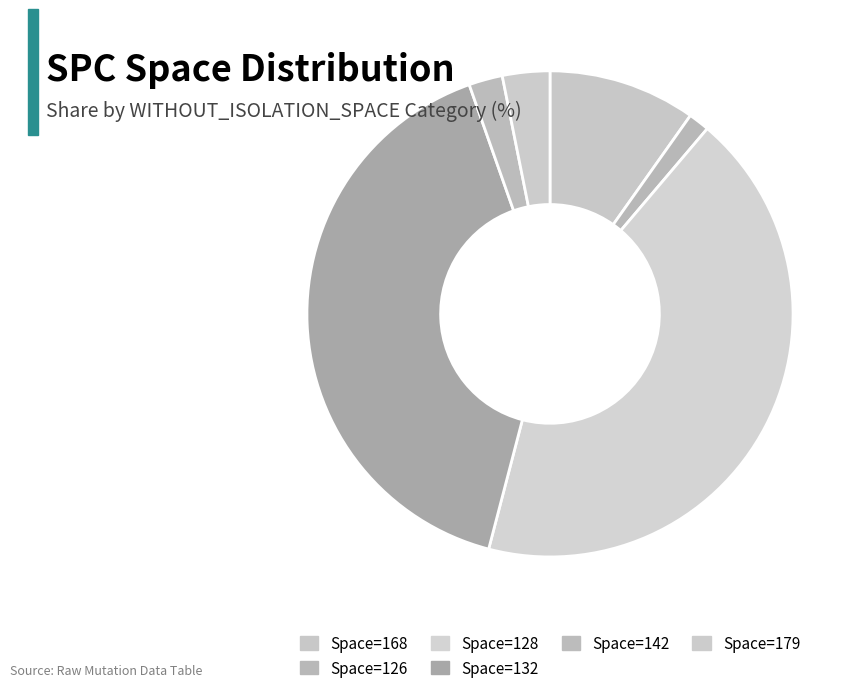

How many slices are in this pie chart?

6